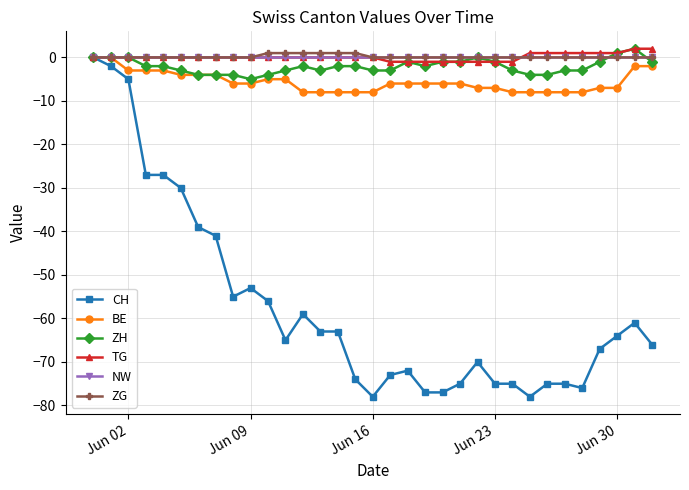

Which series has the largest range (max minus min)?

CH